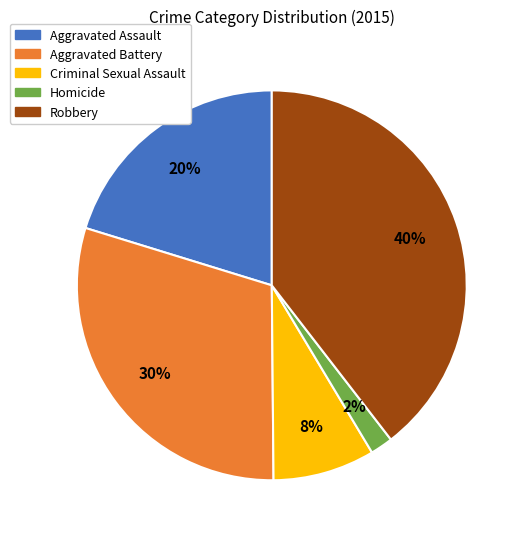

Between Aggravated Battery and Aggravated Assault, which is larger?

Aggravated Battery